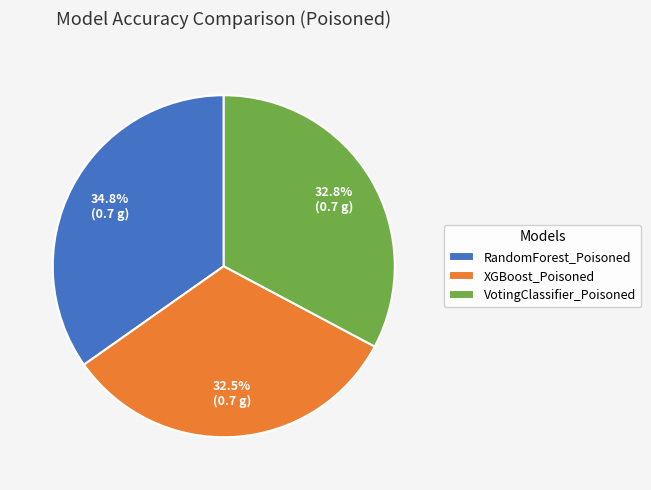

Combined, what portion of the pie is XGBoost_Poisoned and VotingClassifier_Poisoned?

65.2%